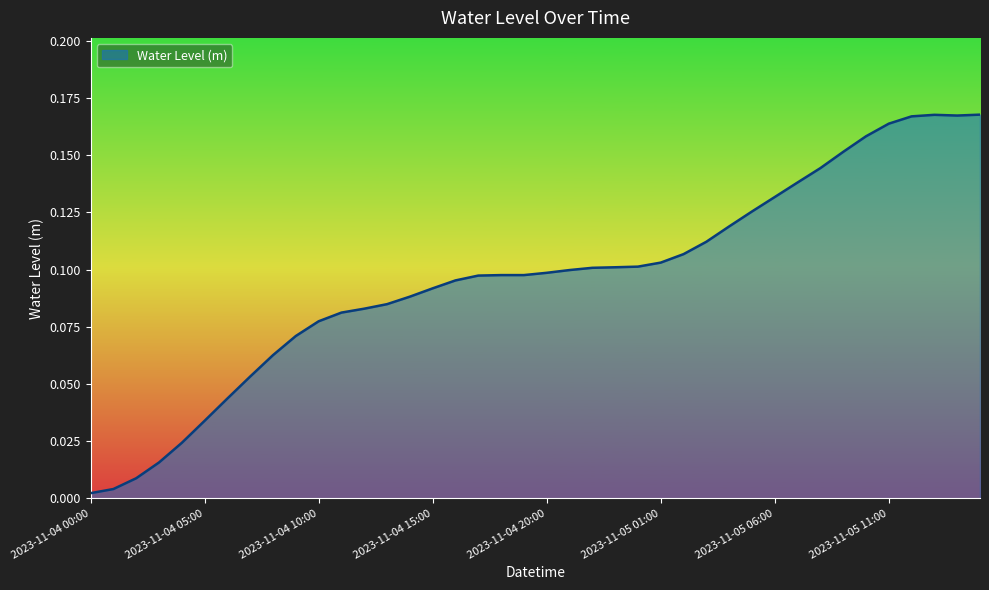

What is the label of the 35th point from the right?

2023-11-04 05:00